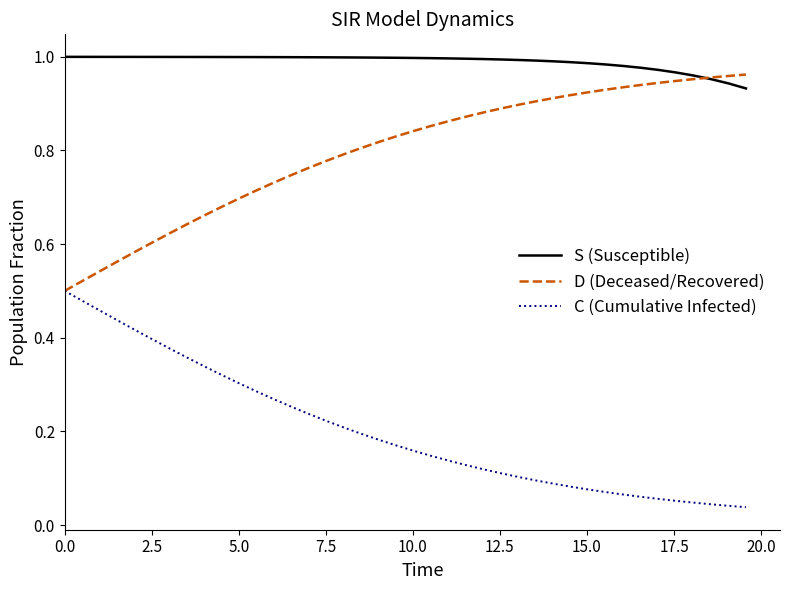

True or false: C (Cumulative Infected) and S (Susceptible) cross at least once.

False